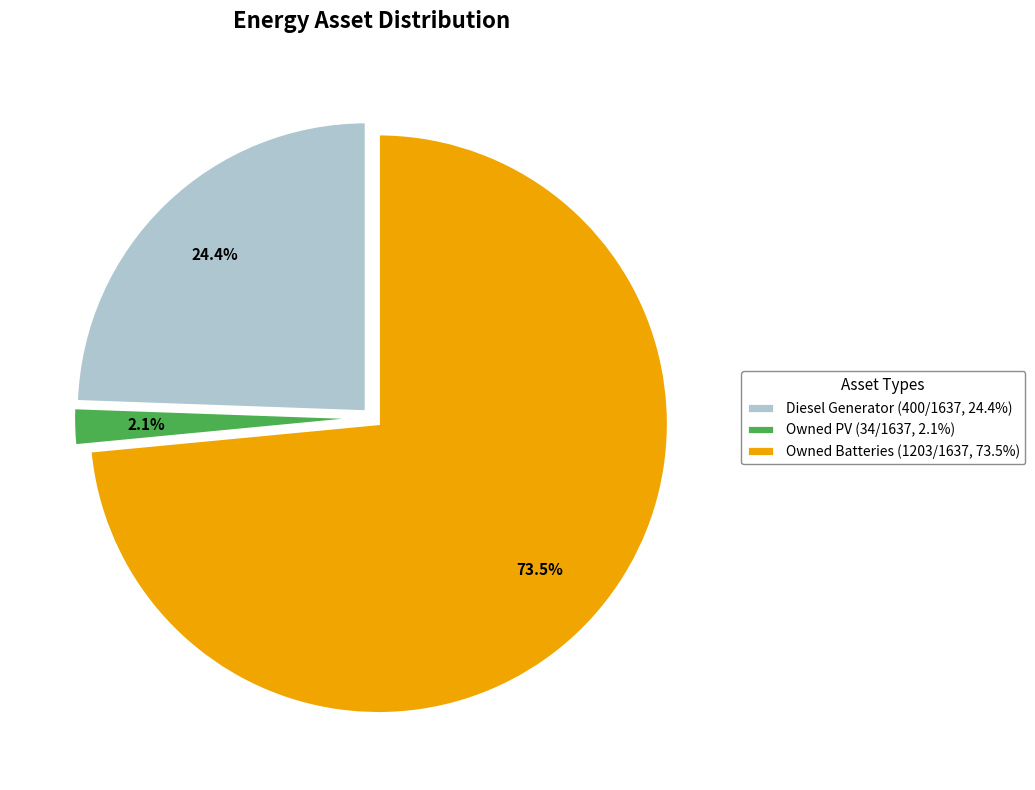

What is the smallest slice in the pie chart?

Owned PV